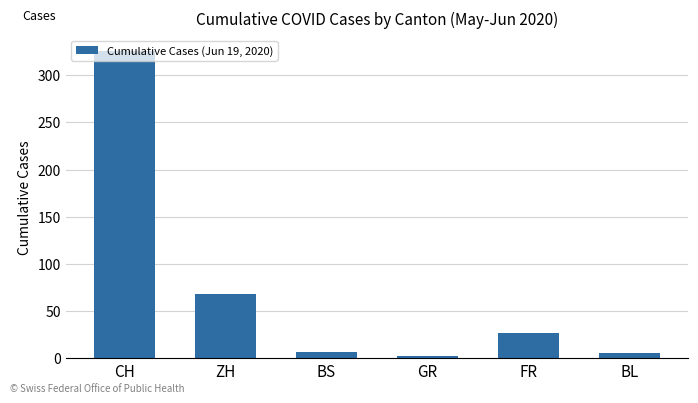

What value does the data have at FR?

27